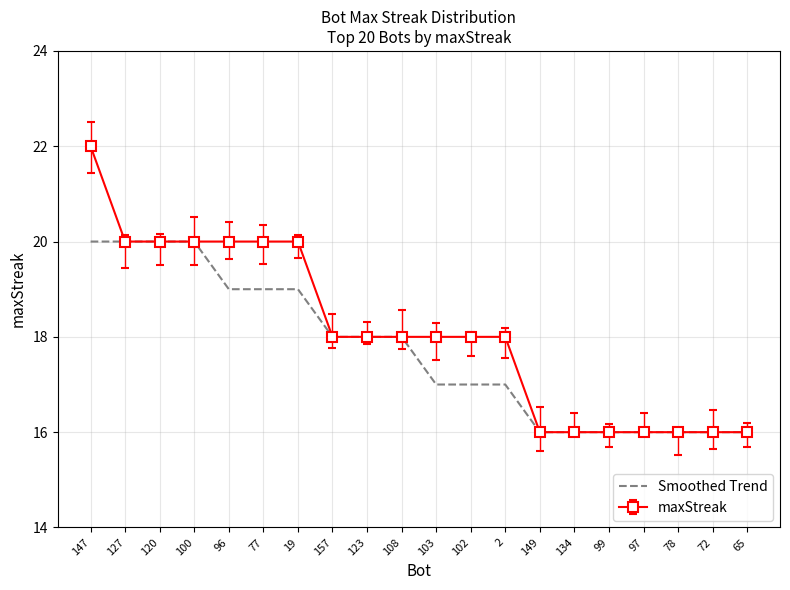

Reading left to right, extract all data points from this chart.

20	20	20	20	19	19	19	18	18	18	17	17	17	16	16	16	16	16	16	16